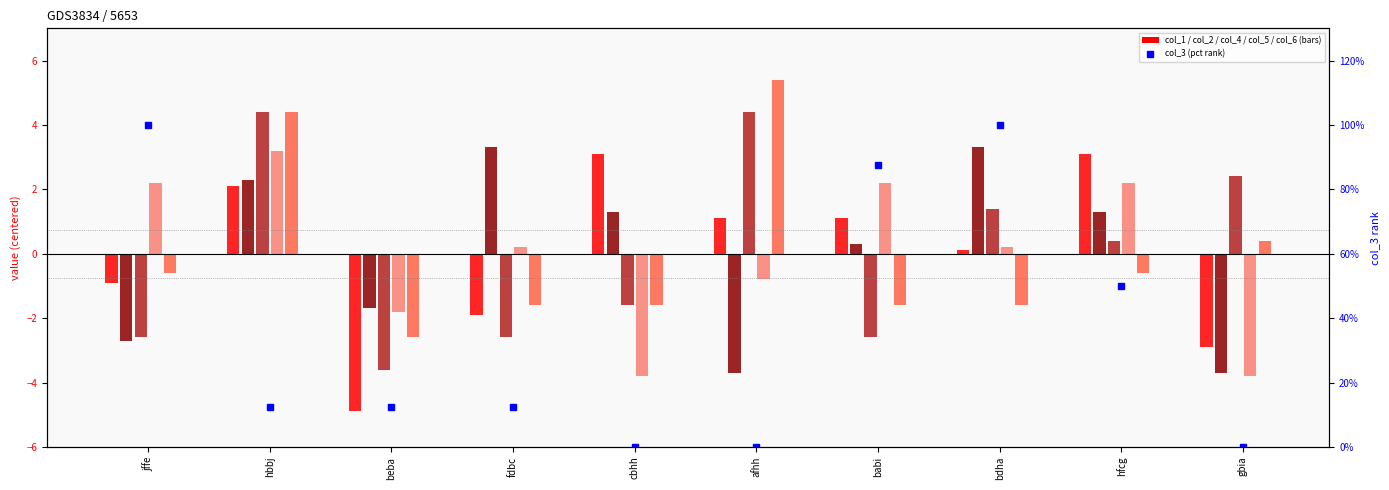

Does the chart contain any negative values?

Yes